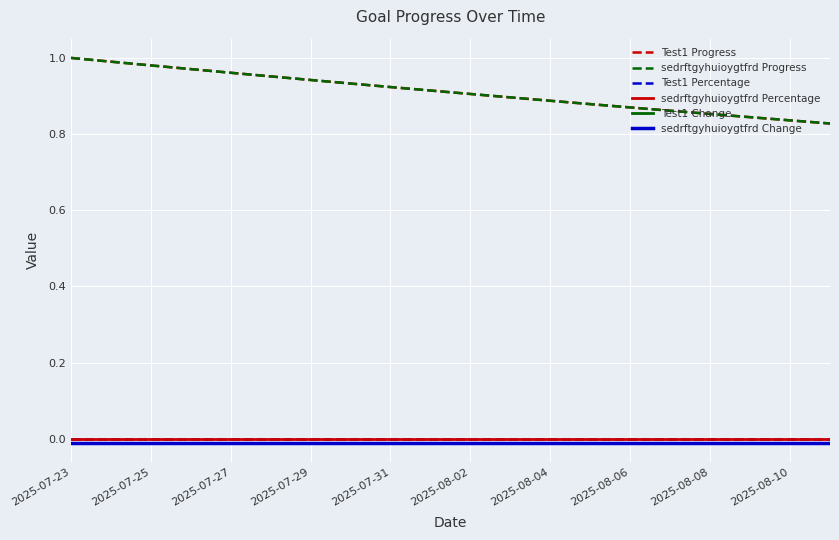

Is this an area chart (filled region under the line)?

No